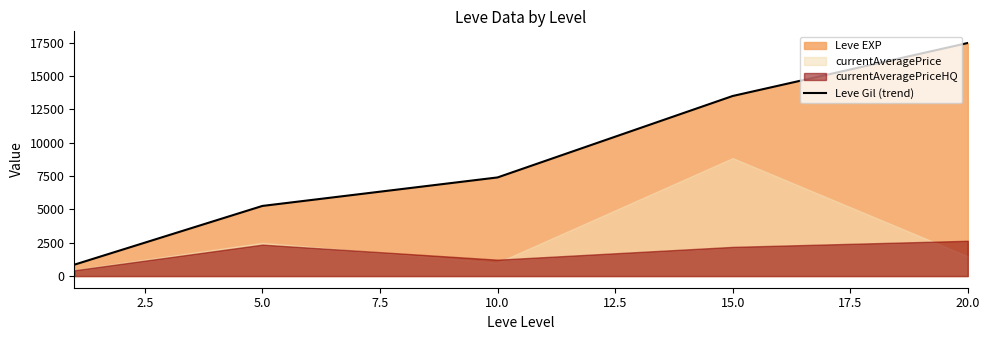

How many data points are above 7400?

2